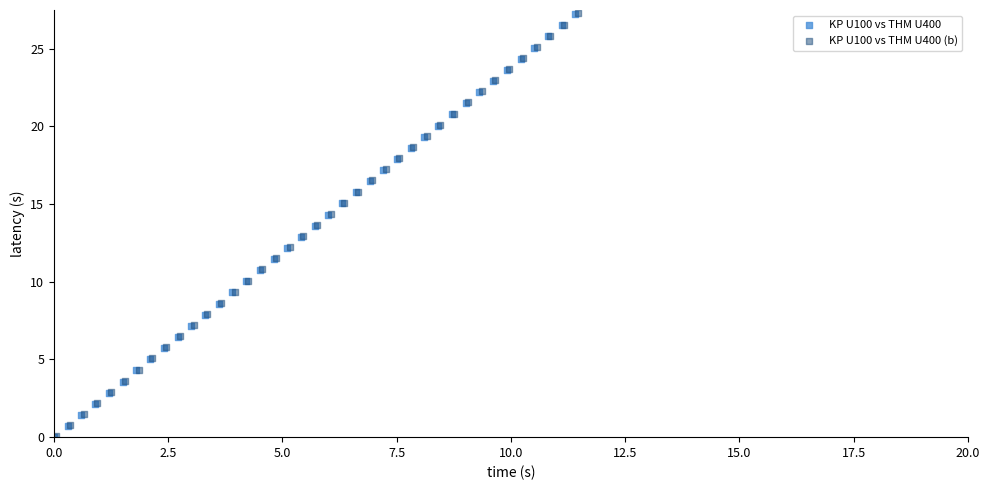

What are all the series names shown in the legend?

KP U100 vs THM U400, KP U100 vs THM U400 (b)